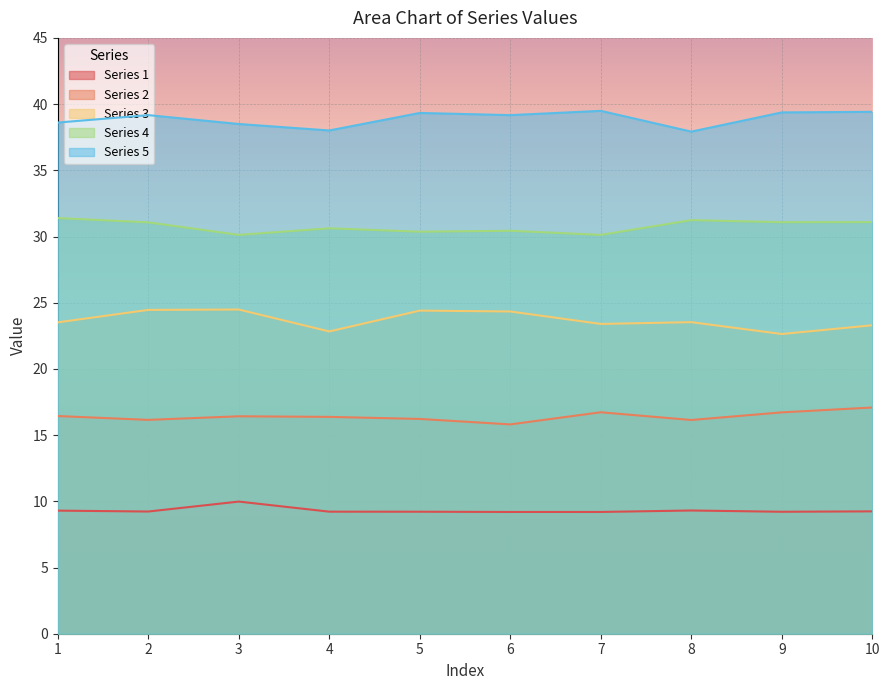

List the labels in order of 3 value, smallest first.

9, 4, 10, 7, 1, 8, 6, 5, 2, 3